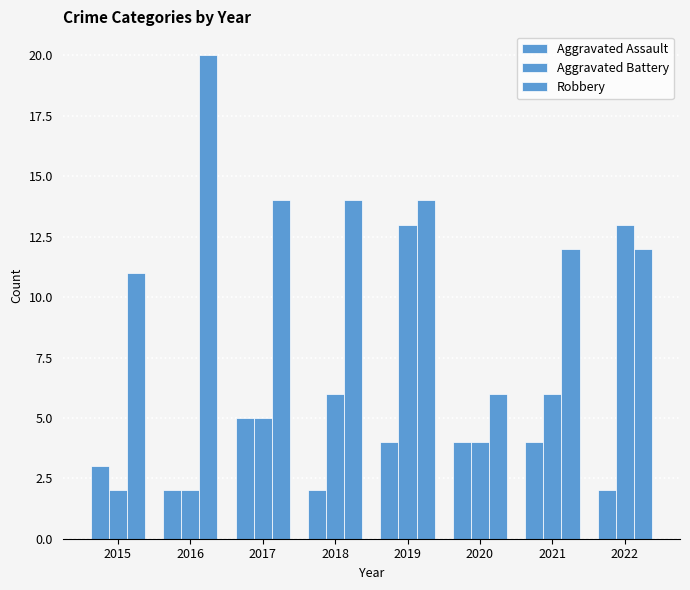

What is the highest value of the Robbery series?

20